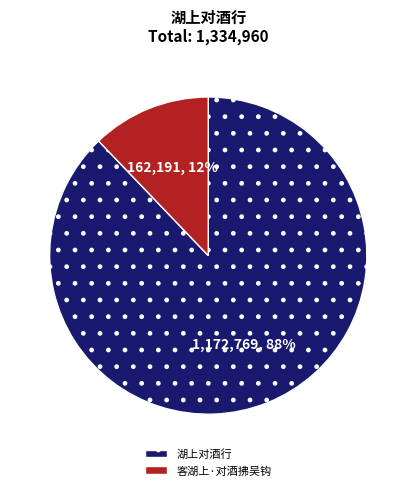

How many segments does this pie chart have?

2